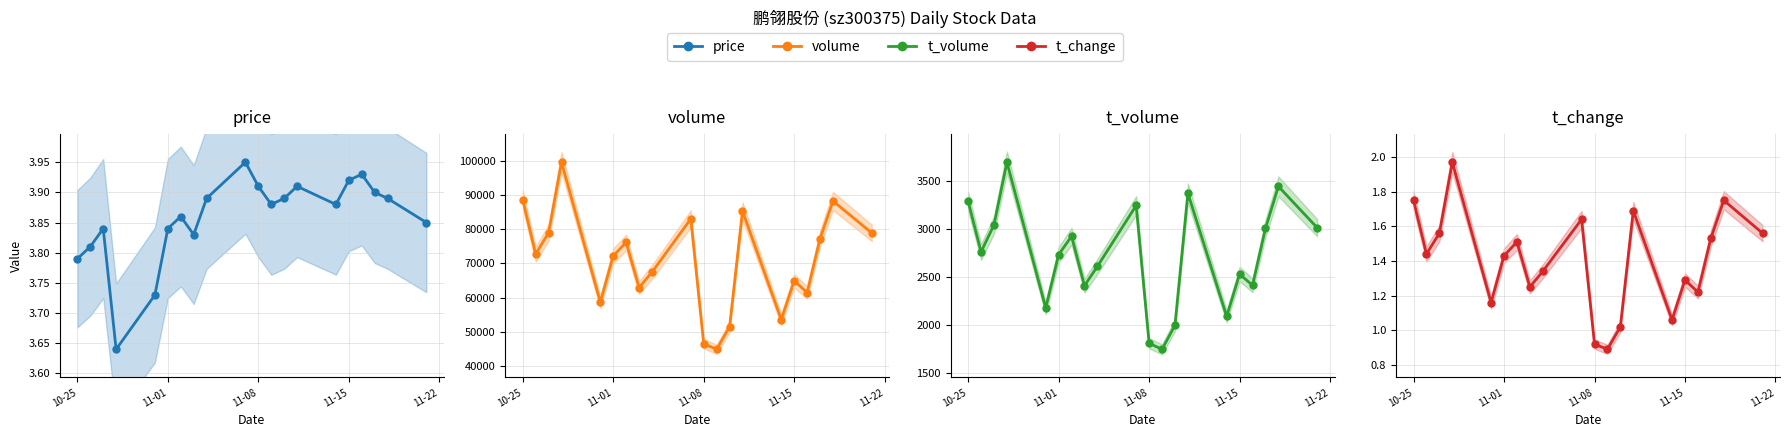

What is the value of the volume point at the 6th from the left?

72215.0